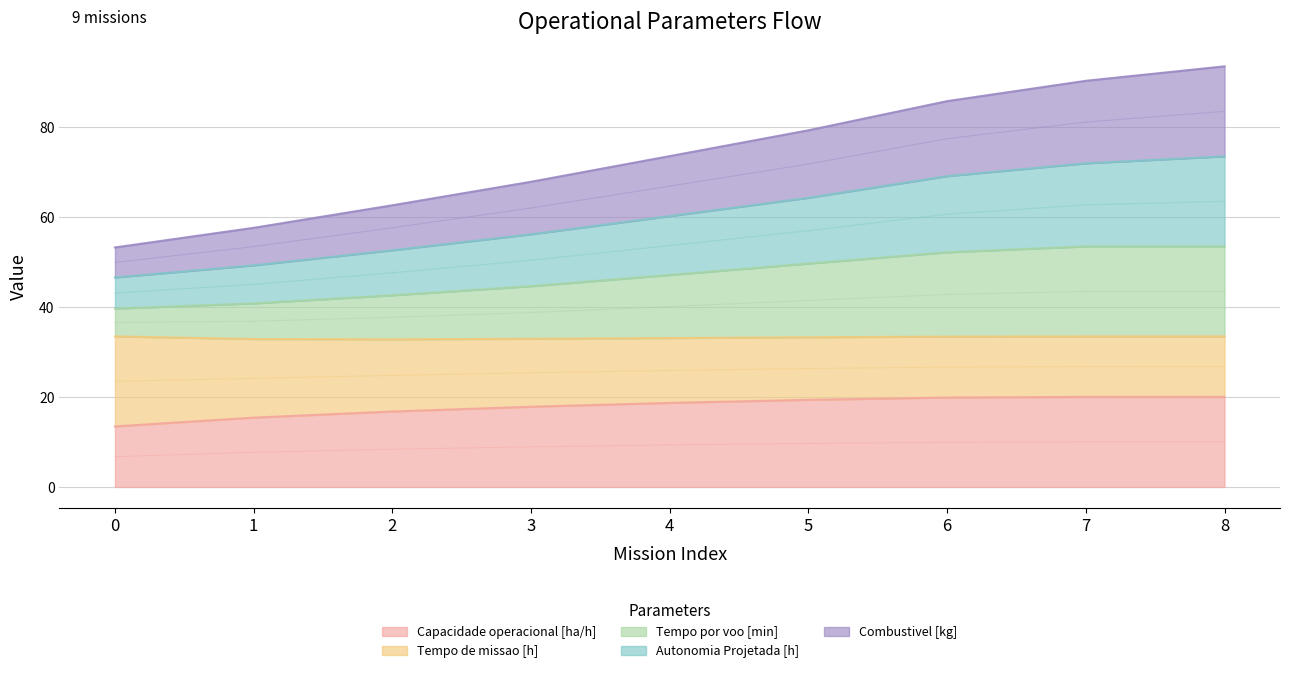

The value of Capacidade operacional [ha/h] at 5 is 19.4. True or false?

True